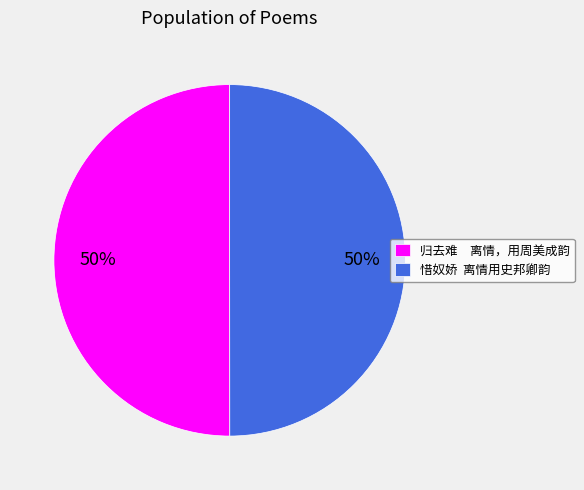

What is the ratio of the value at 惜奴娇 离情用史邦卿韵 to the value at 归去难 离情，用周美成韵?

1.0